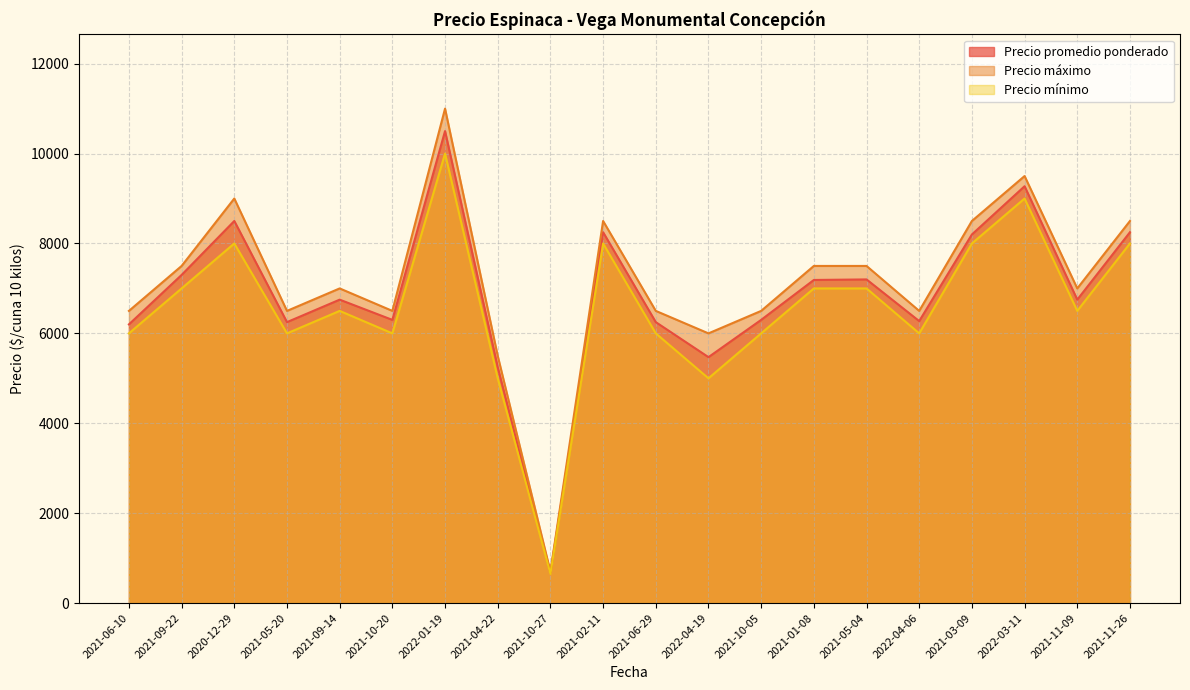

Does the chart have visible grid lines?

Yes